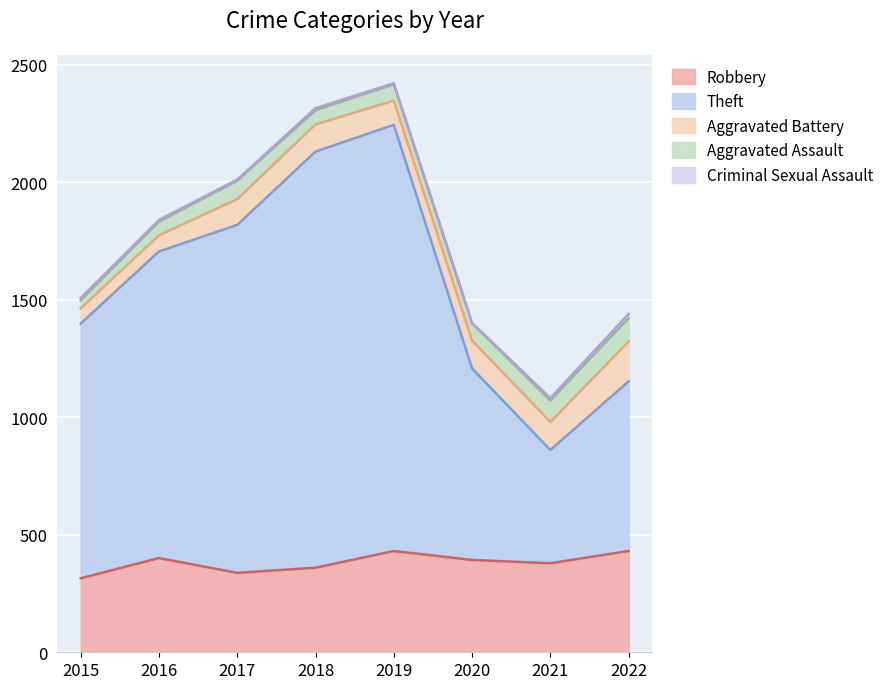

Where is Aggravated Battery nearest to the value 117?

2018